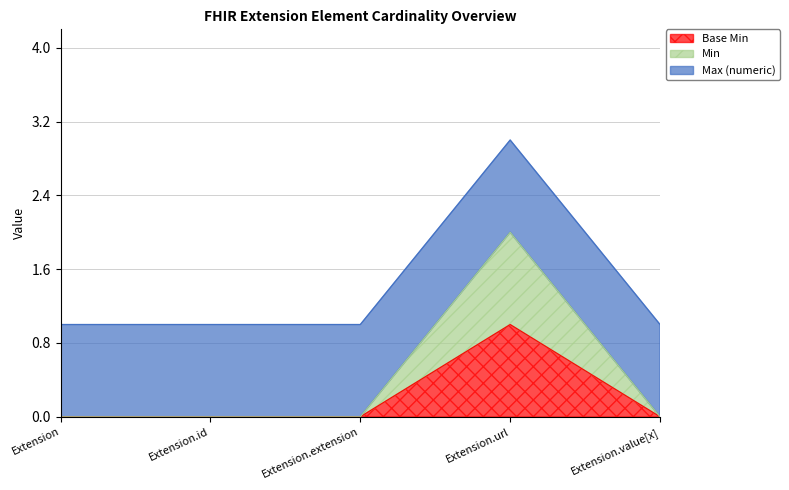

How many lines are shown in the chart?

3